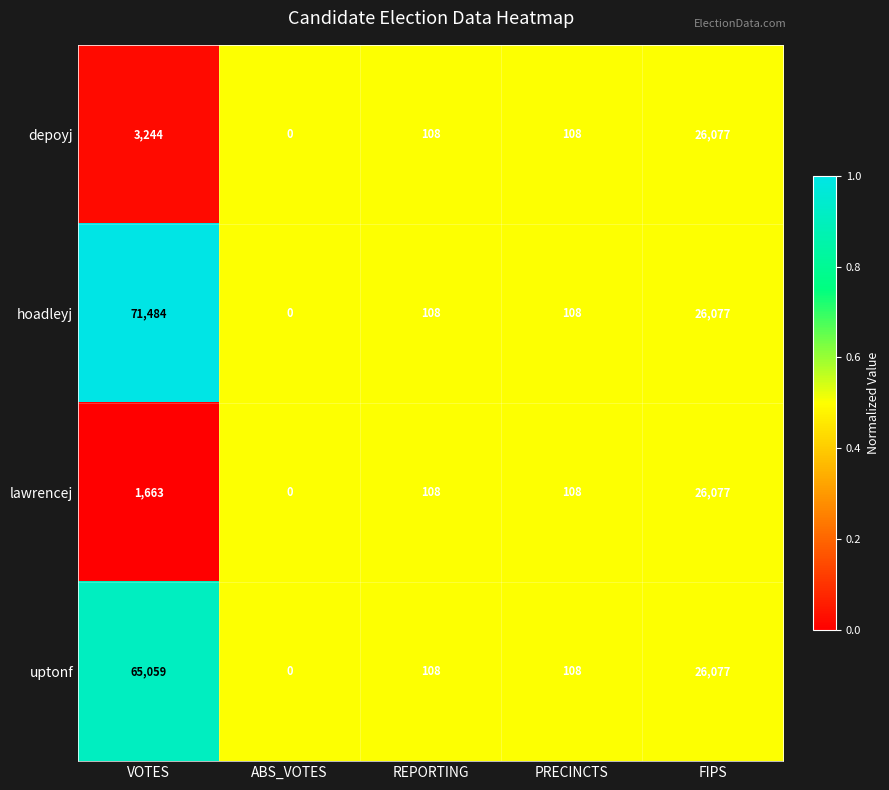

Reading right to left, what are all the values shown in this chart?

depoyj: 26077	108	108	0	3244
hoadleyj: 26077	108	108	0	71484
lawrencej: 26077	108	108	0	1663
uptonf: 26077	108	108	0	65059